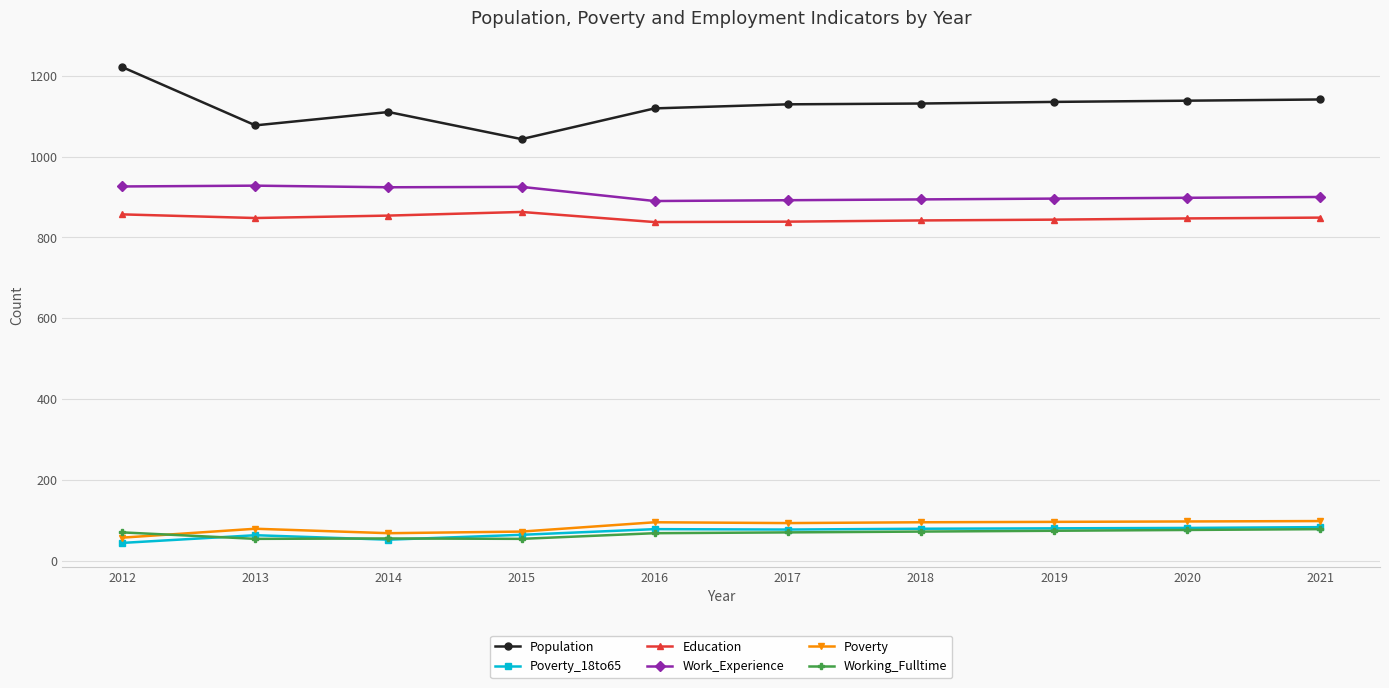

True or false: Population has a value of 1129 at 2017.

True